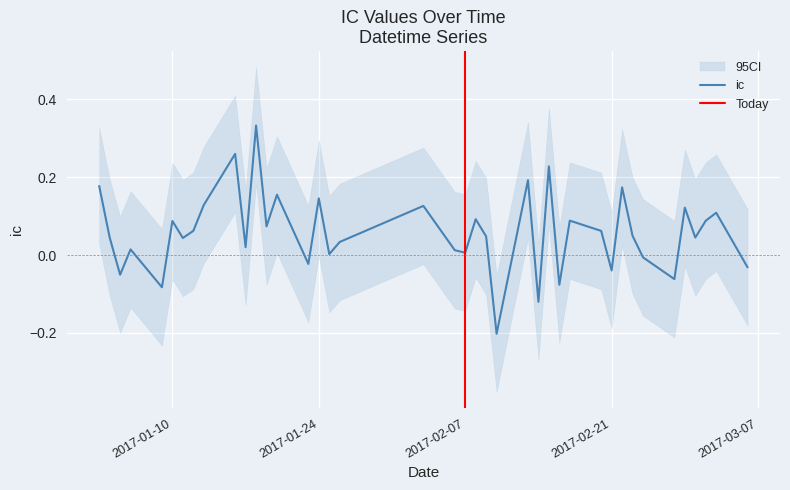

How many lines are shown in the chart?

1